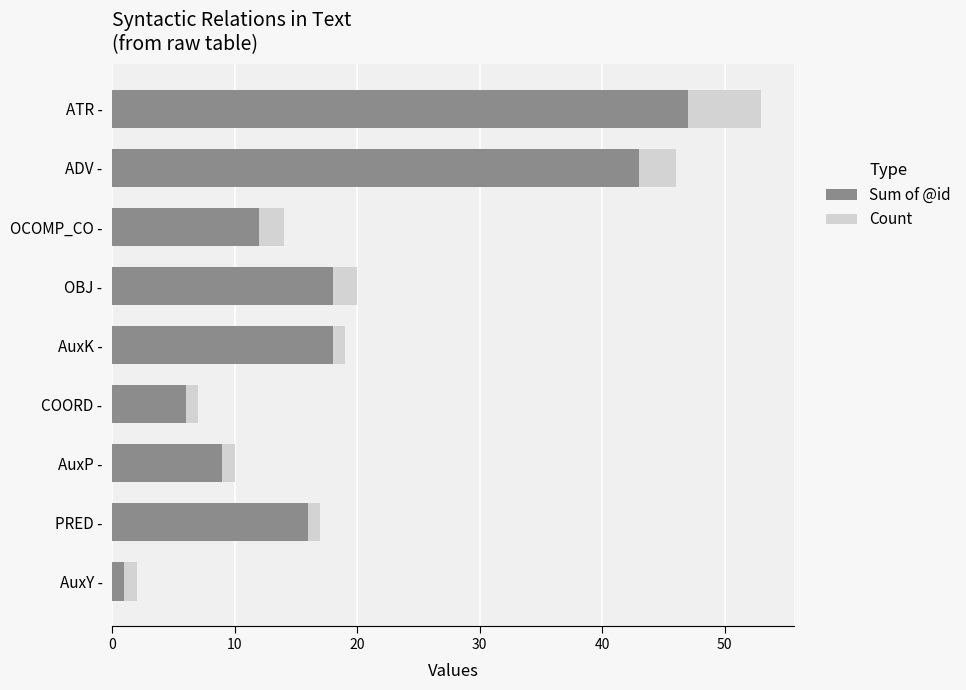

At which category is the sum across all series the highest?

ATR -